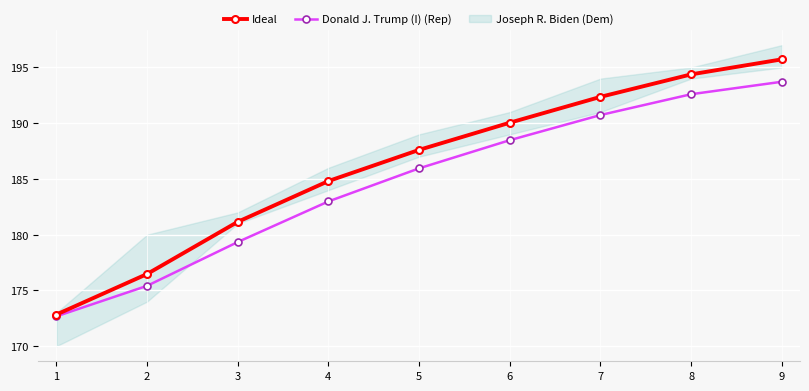

Reading left to right, what are all the values shown in this chart?

Donald J. Trump (I) (Rep): 1=172.7	2=175.4	3=179.3	4=183.0	5=186.0	6=188.5	7=190.7	8=192.6	9=193.7
Ideal: 1=172.8	2=176.5	3=181.2	4=184.8	5=187.6	6=190.0	7=192.4	8=194.4	9=195.7